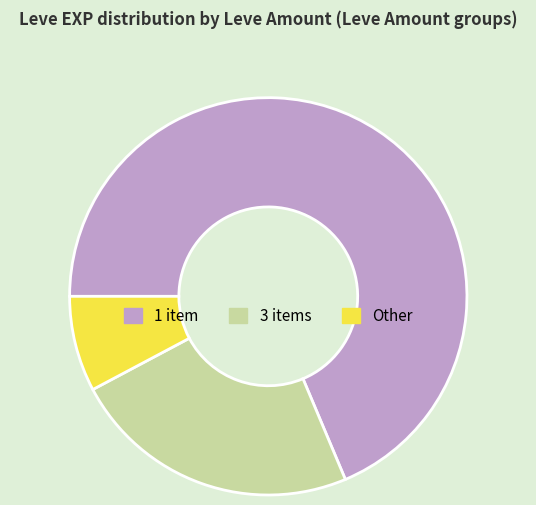

Rank the categories by value from lowest to highest.

Other, 3 items, 1 item